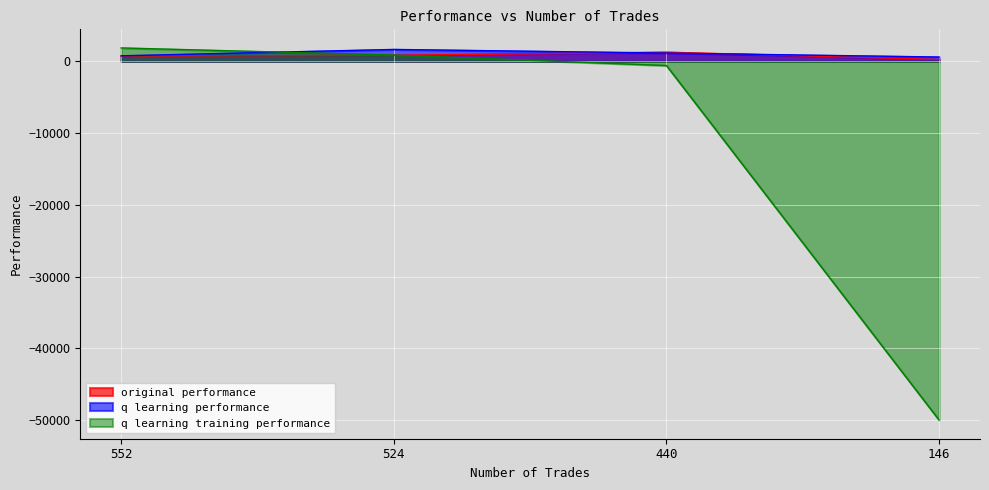

True or false: q learning training performance and q learning performance cross at least once.

True